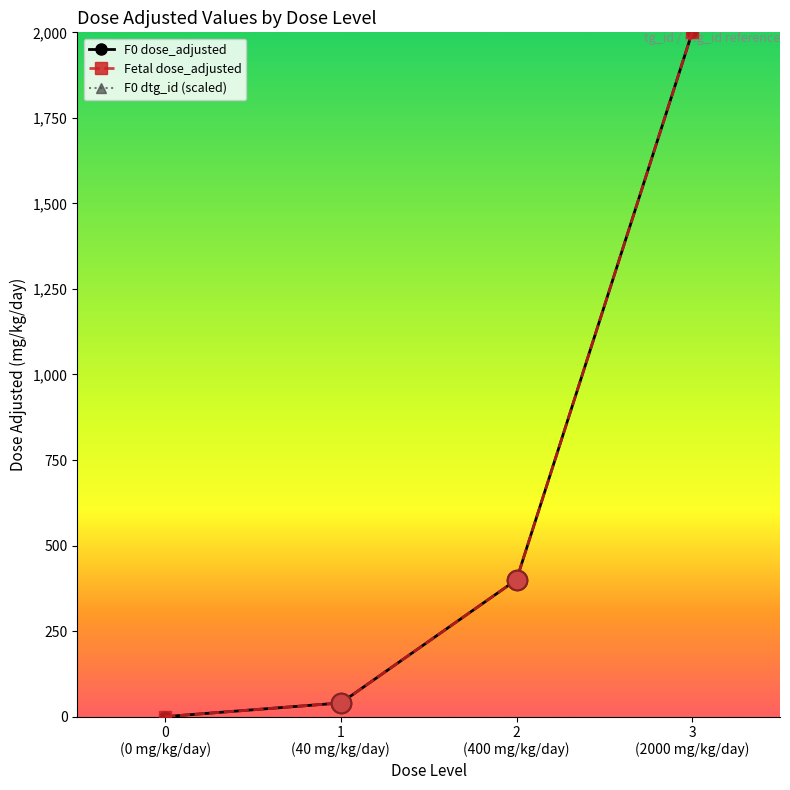

Which series has the largest total across all categories?

dtg_id